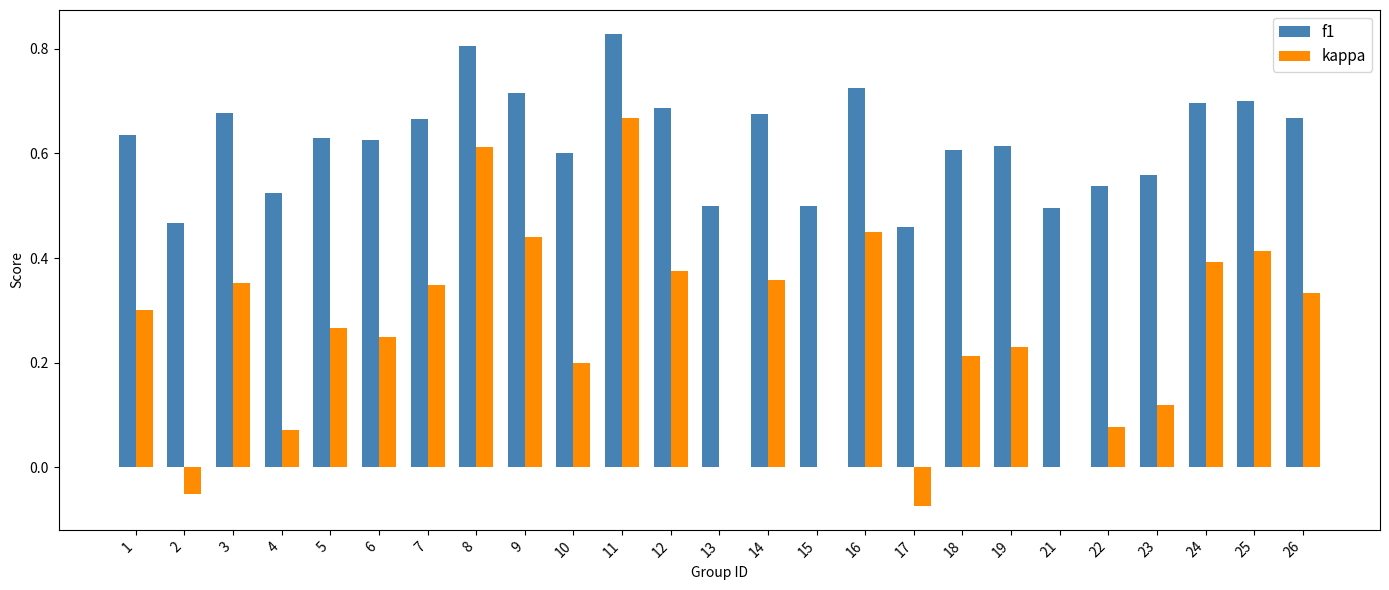

At which category is the sum across all series the highest?

11